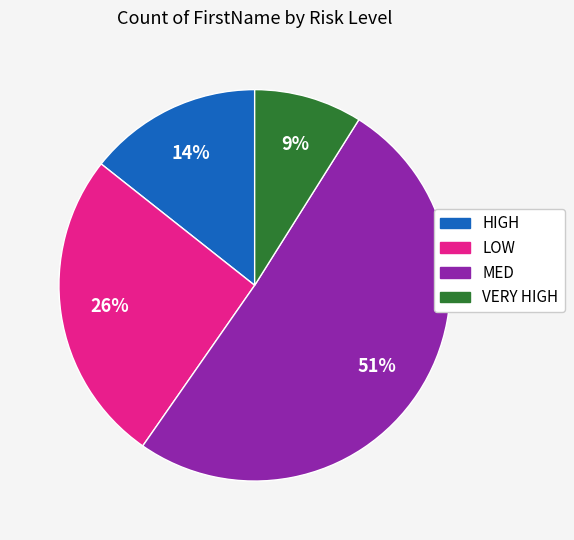

Between HIGH and LOW, which is larger?

LOW